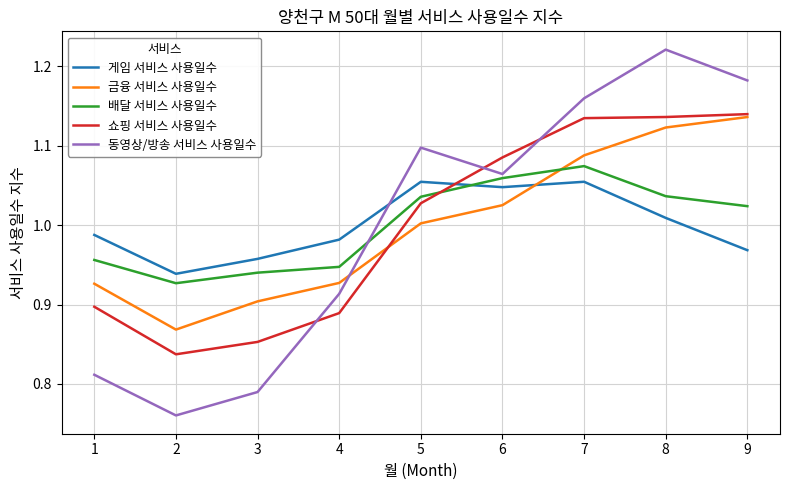

What are all the series names shown in the legend?

게임 서비스 사용일수, 금융 서비스 사용일수, 배달 서비스 사용일수, 쇼핑 서비스 사용일수, 동영상/방송 서비스 사용일수